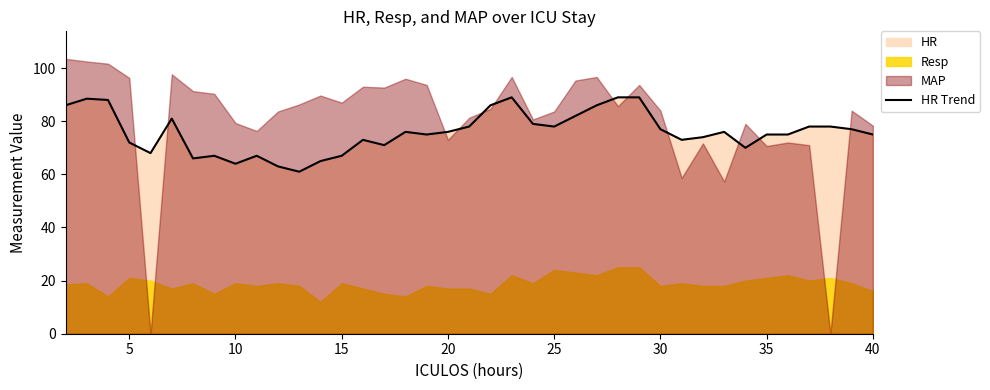

How many data points are less than 76?

19